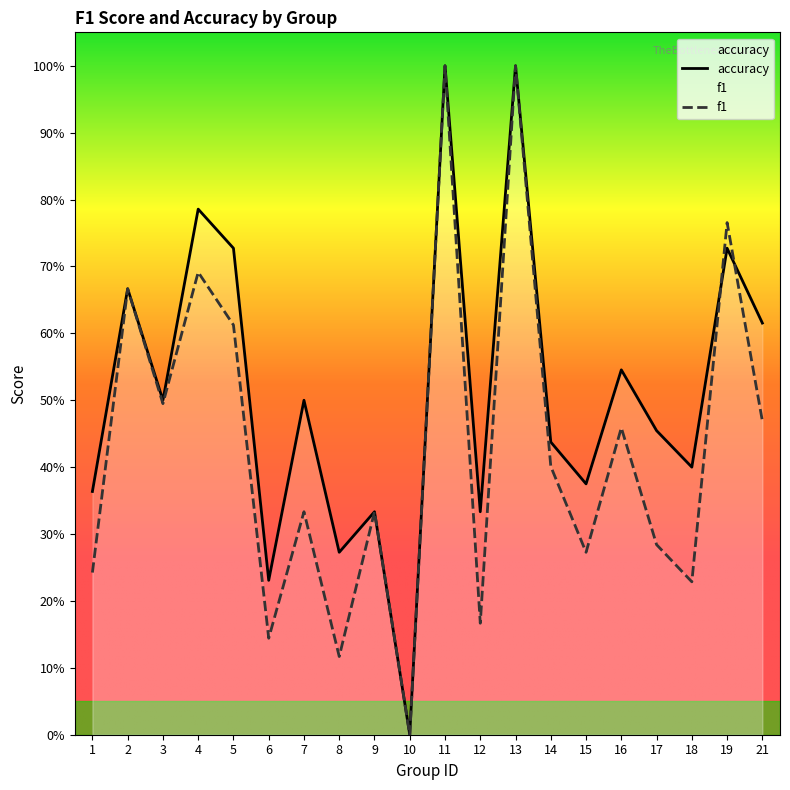

What is the total value across all series at 13?

2.0